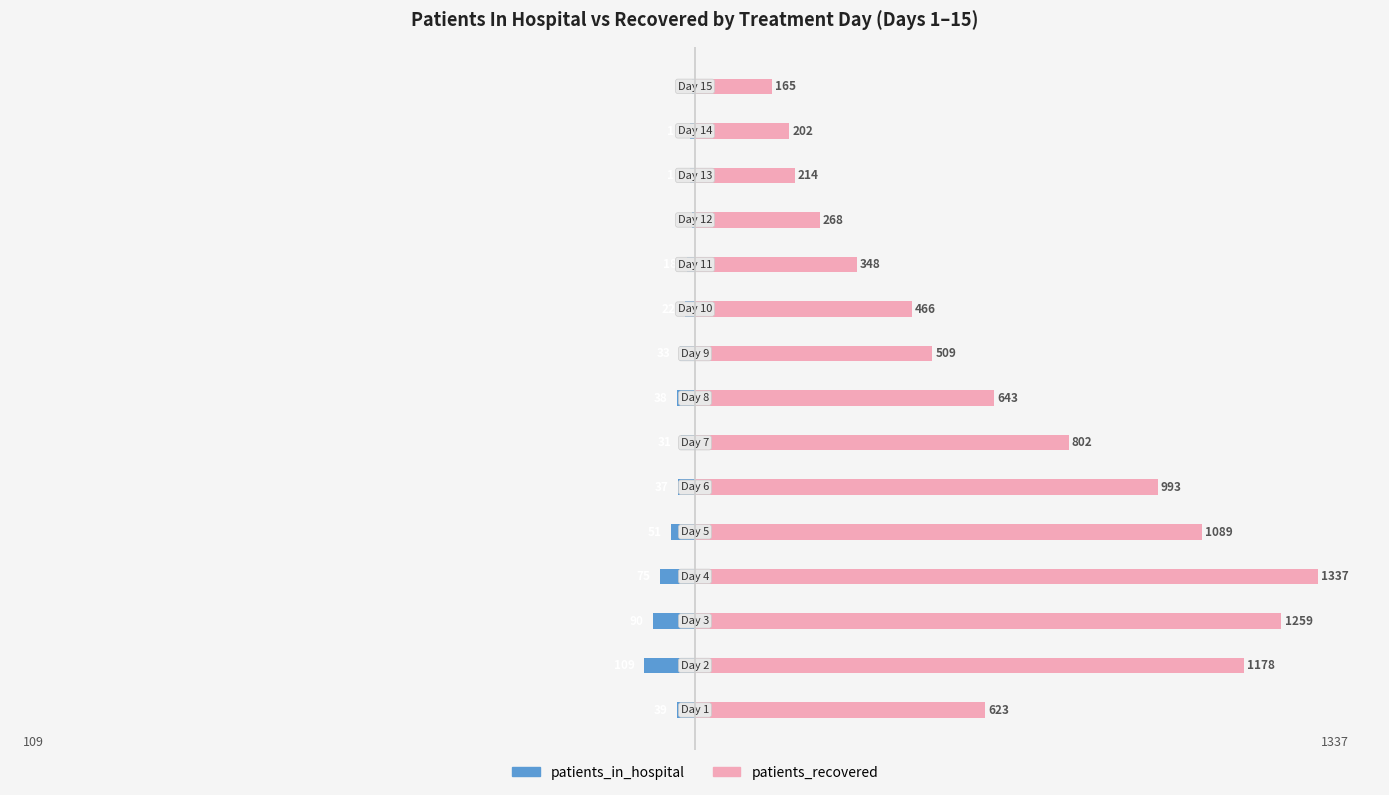

How many series are shown in this chart?

2